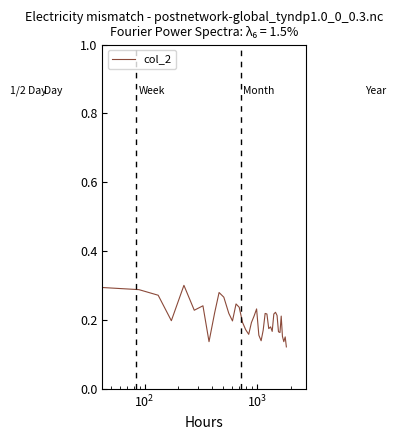

What is the label of the 4th point from the left?

$\mathdefault{10^{3}}$